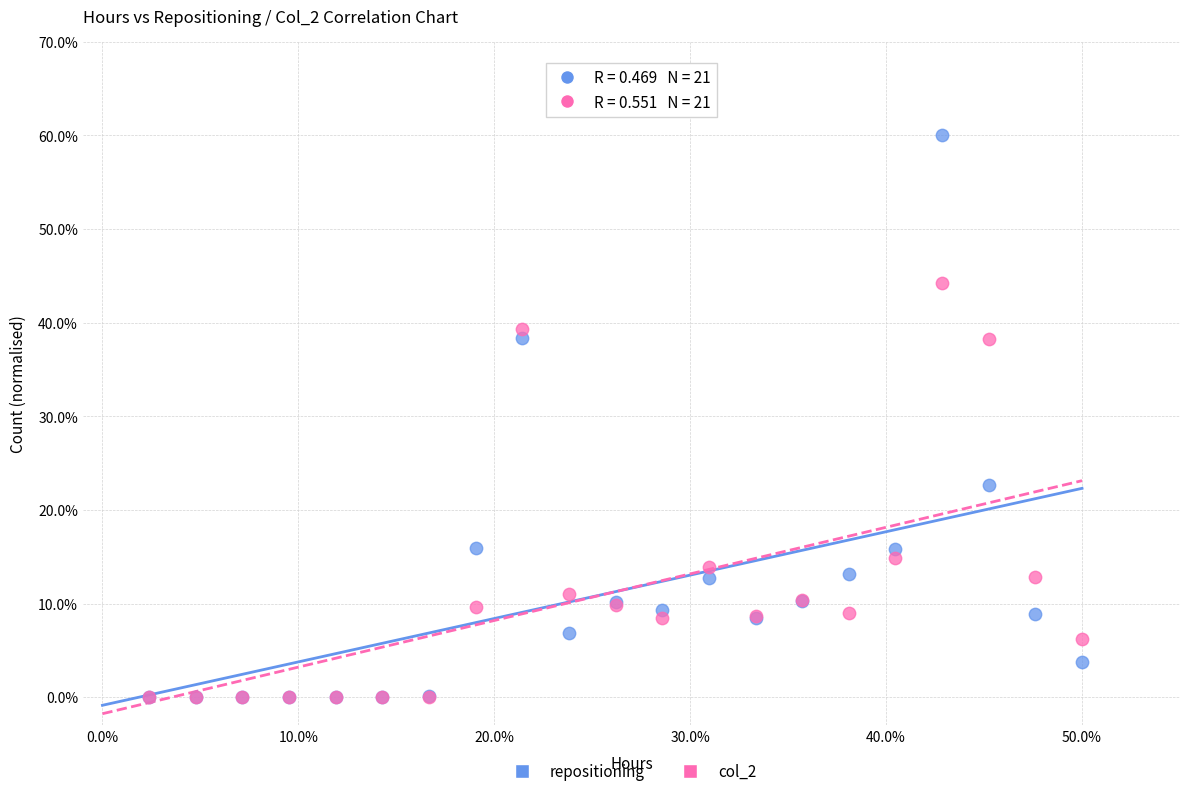

In the repositioning series, what Y value is closest to 30?

22.7